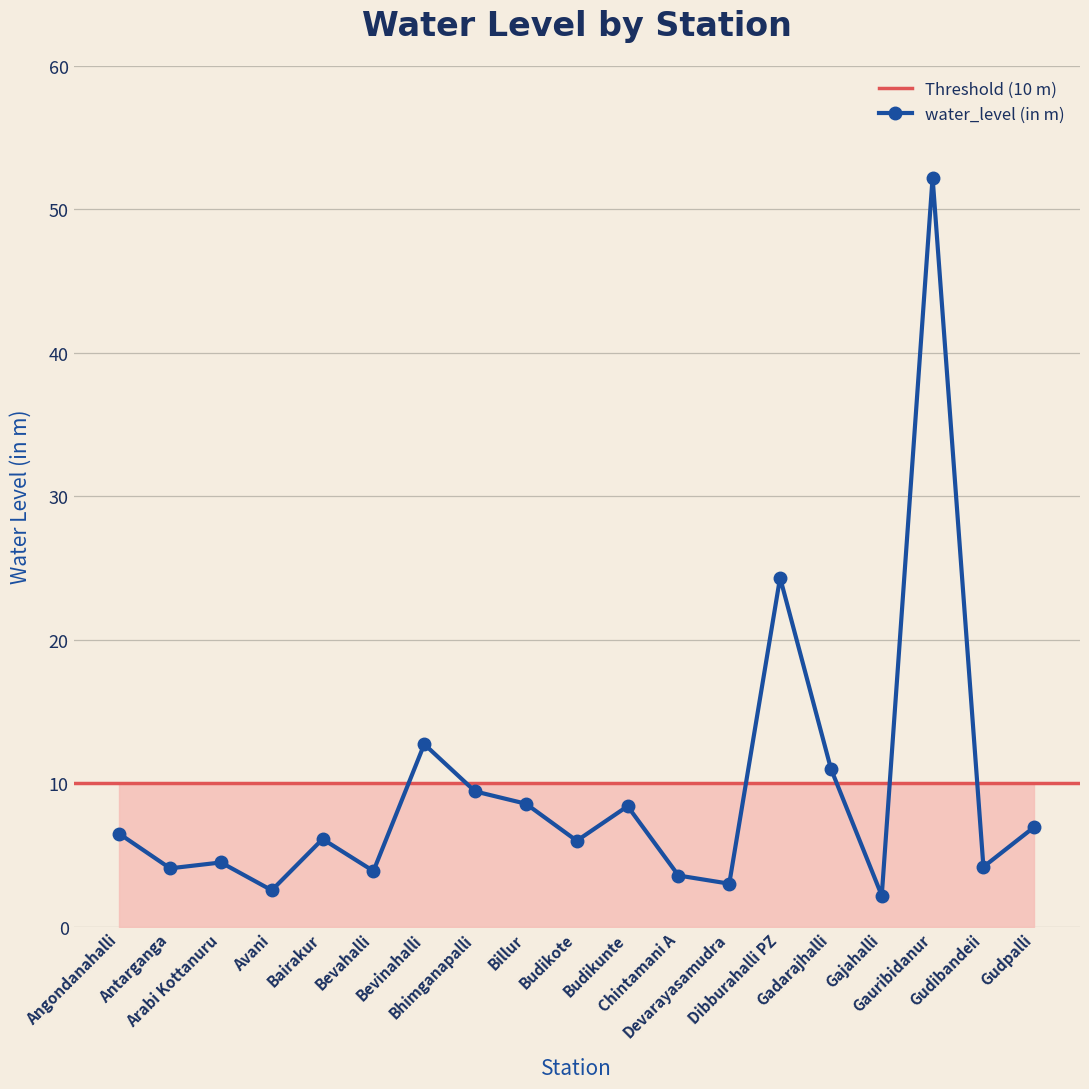

At which category does the data reach its first local peak?

Arabi Kottanuru